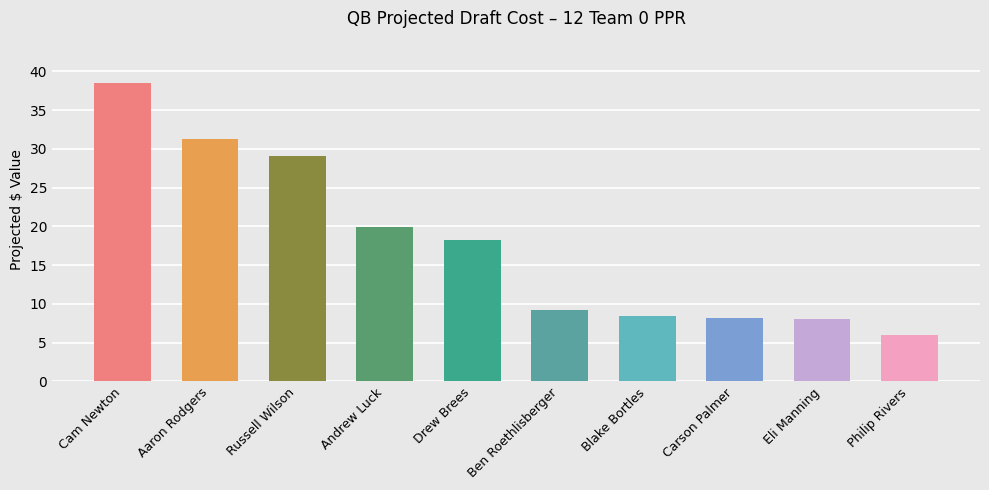

What is the average value?

17.7